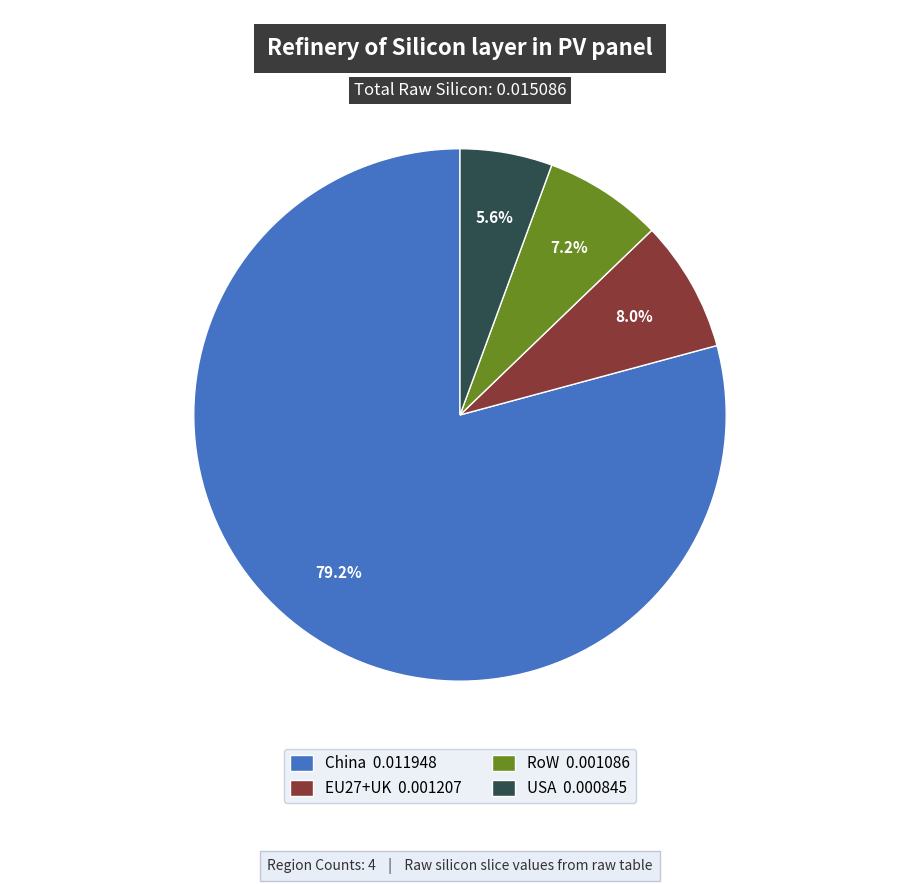

Which category has the biggest portion of the pie?

China